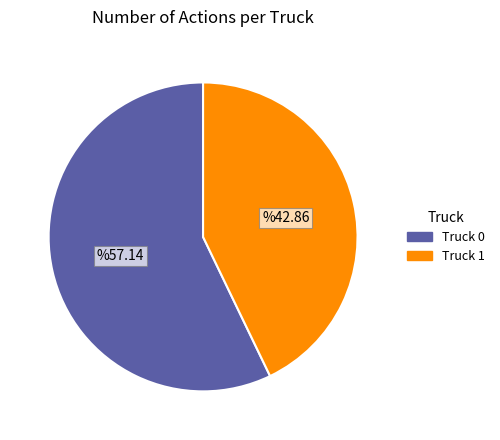

How many slices are in this pie chart?

2